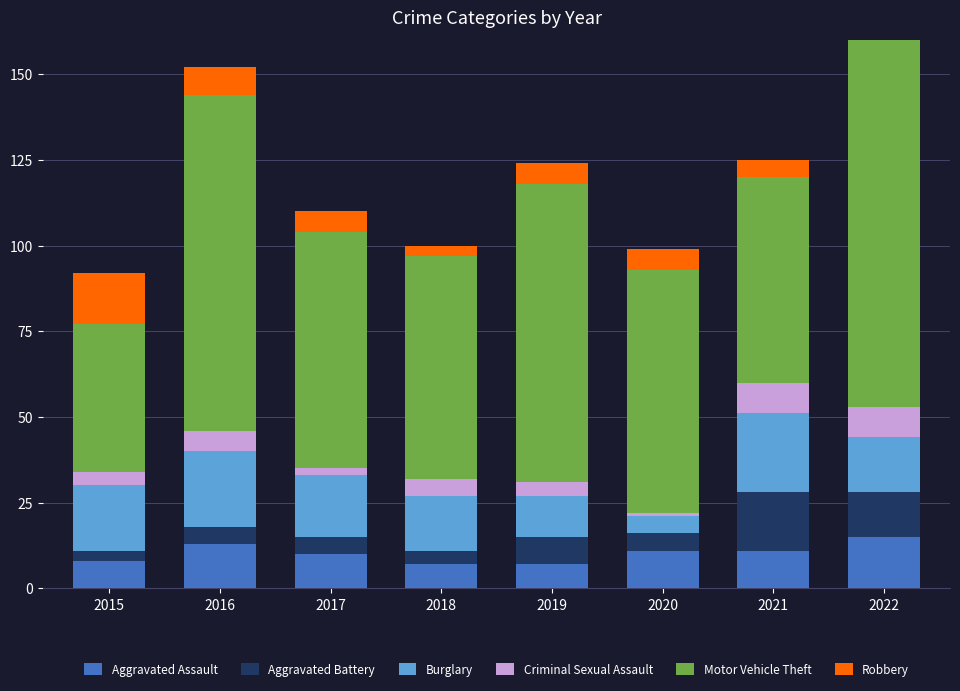

How many series are shown in this chart?

6